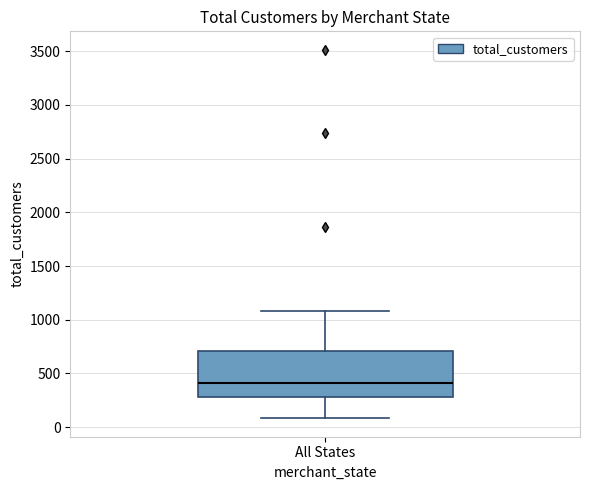

Where does the upper whisker of the box for All States end on the y-axis? The values are not printed on the chart, so give them approximately, as read against the axis.

1100